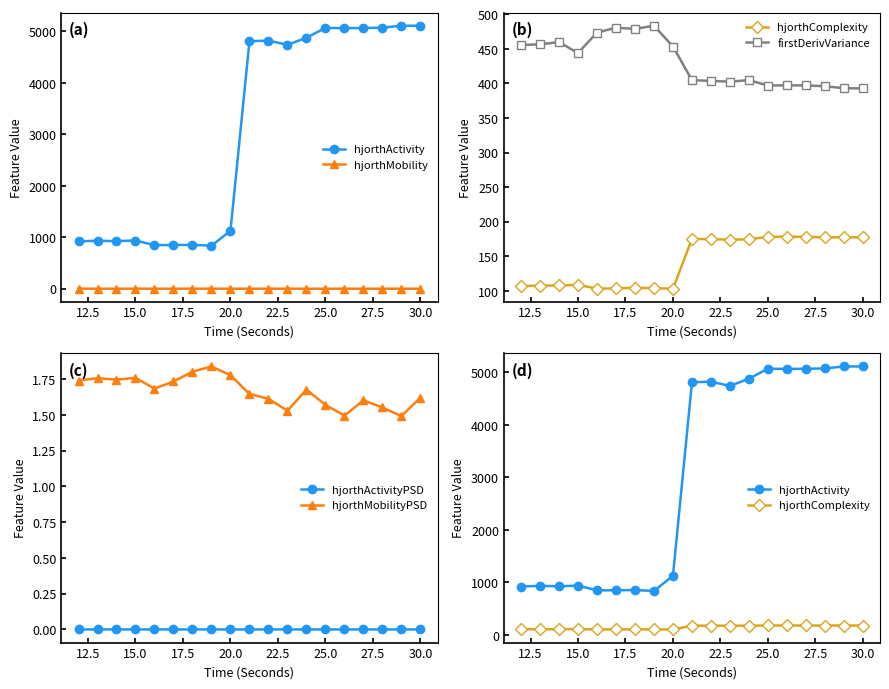

True or false: hjorthActivityPSD and hjorthMobilityPSD cross at least once.

False